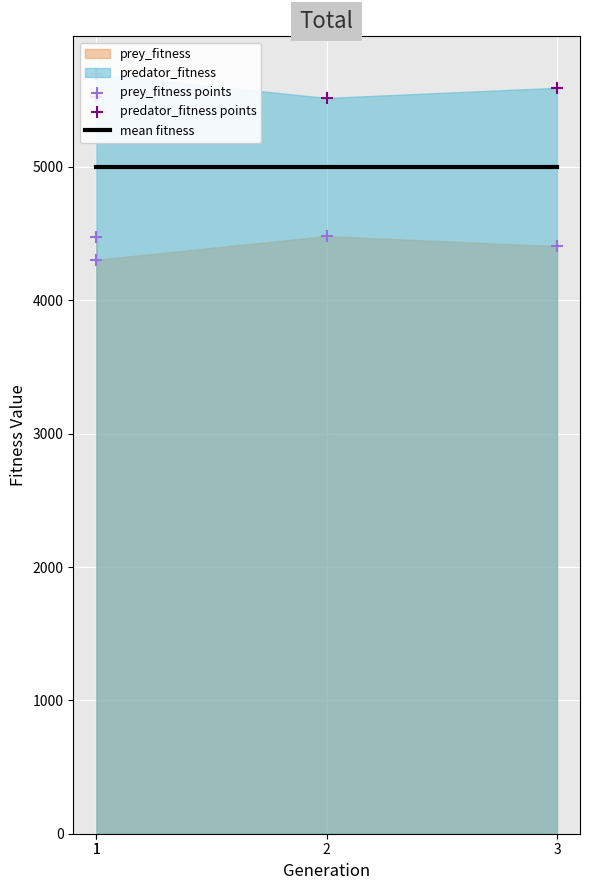

Which series contains the lowest Y value?

prey_fitness points